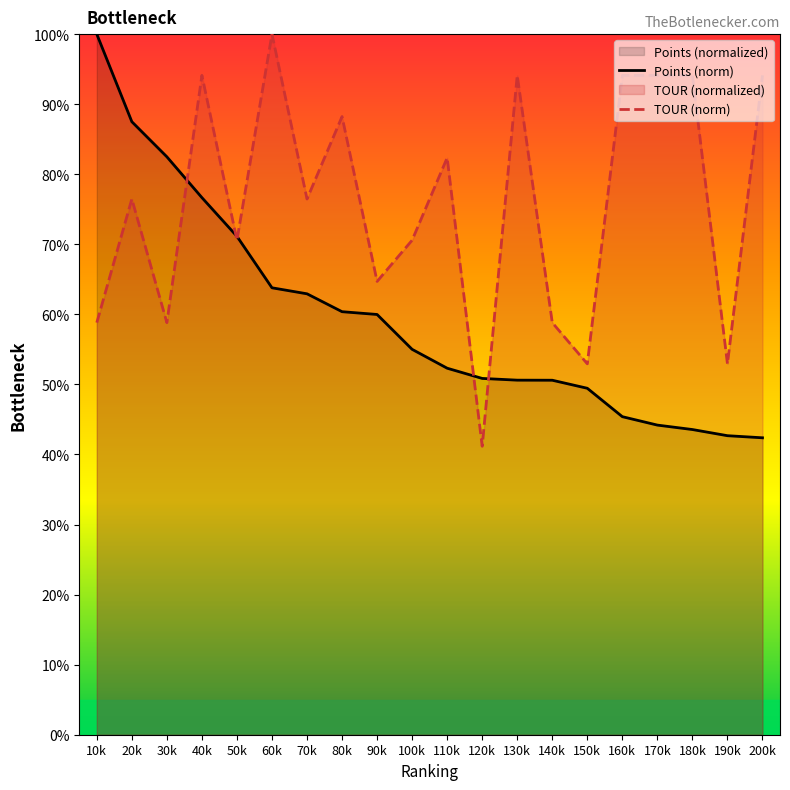

What is the approximate value of TOUR (norm) at 10k?

58.8